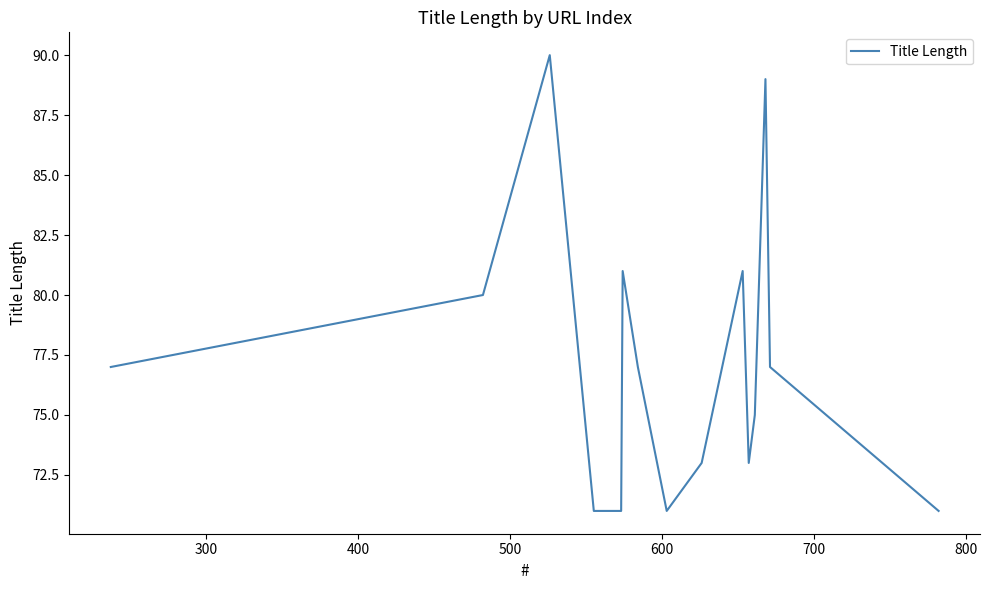

Reading right to left, transcribe all the data shown in this chart.

71	77	89	75	73	81	73	71	77	81	71	71	90	80	77